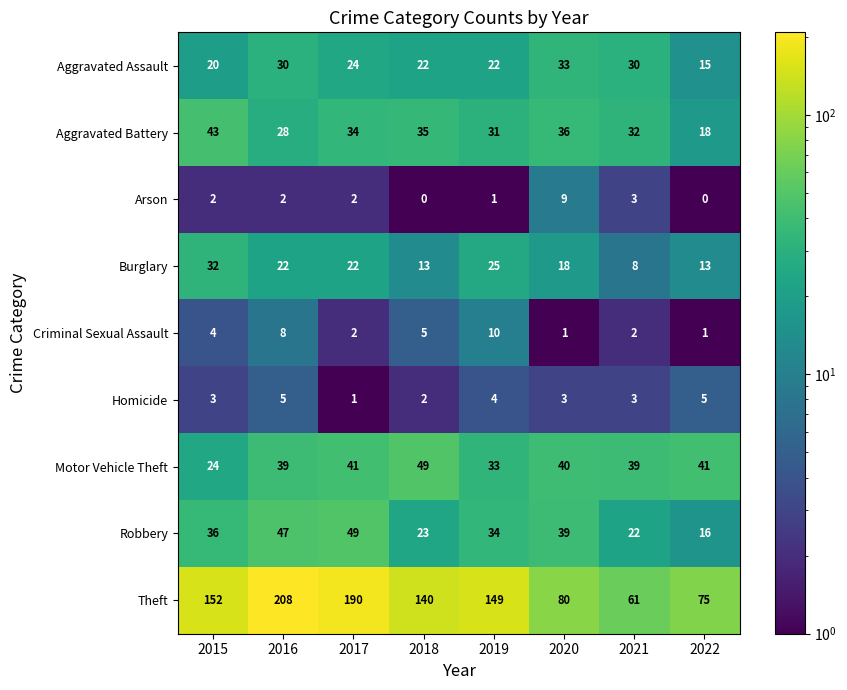

The Homicide series shows 4 at 2019. True or false?

True